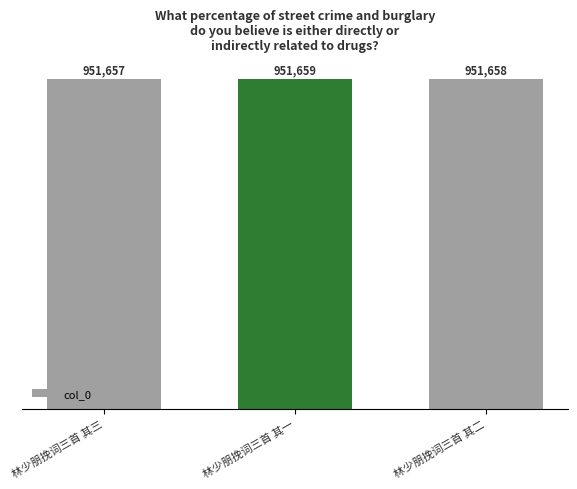

Read the value at 林少朋挽词三首 其二.

951658